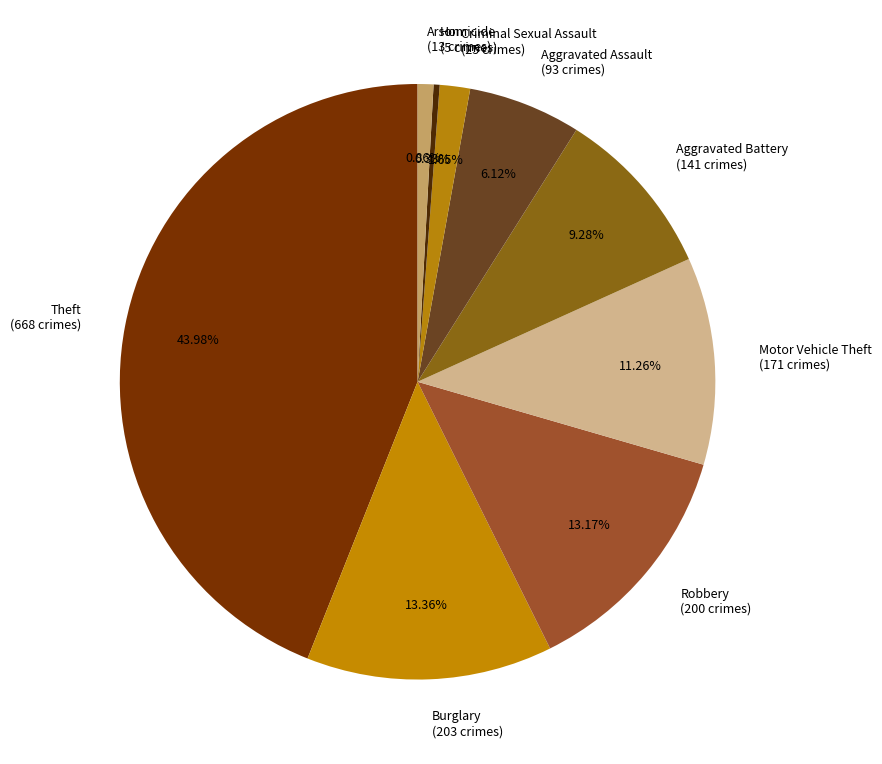

Is it true that Aggravated Battery is 9% of the pie?

True